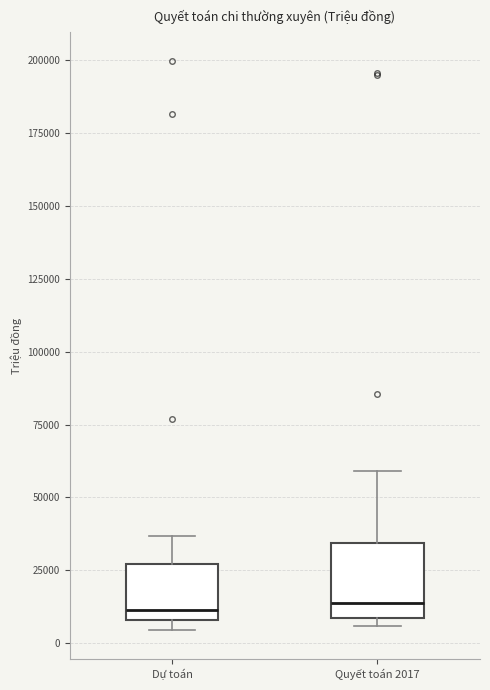

Reading left to right, read every box against the y-axis: the position of its median line, the range the box covers, and the ends of its whiskers. The values are not printed on the chart, so give them approximately, as read against the axis.

Dự toán: median 10000 (just above the box's lower edge), box 10000 to 25000, whiskers 5000 to 35000
Quyết toán 2017: median 15000, box 10000 to 35000, whiskers 5000 to 60000